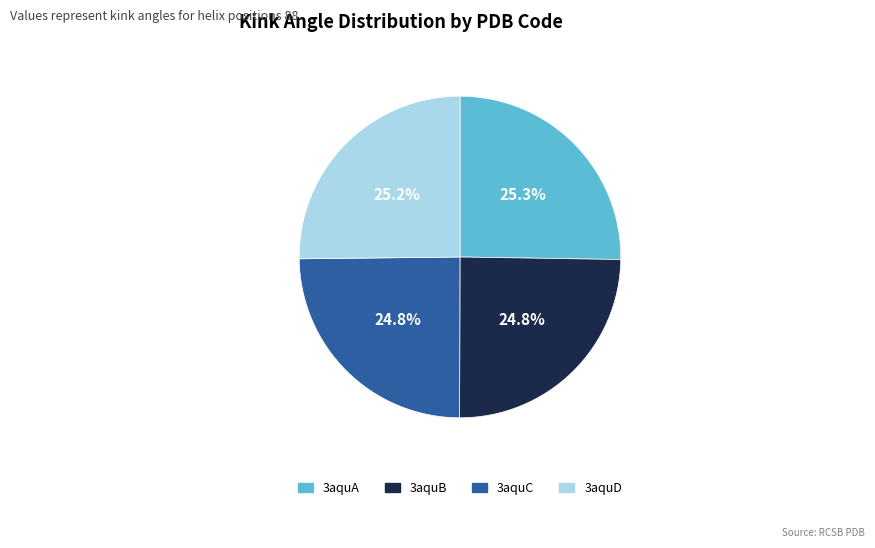

Does any single category account for the majority?

No